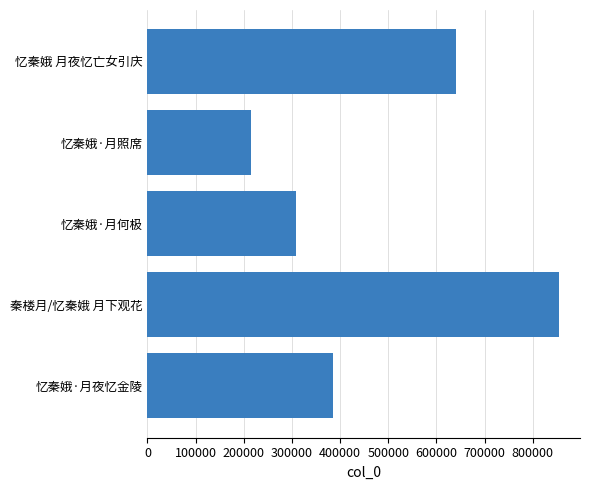

Where is the data nearest to the value 534956?

忆秦娥 月夜忆亡女引庆